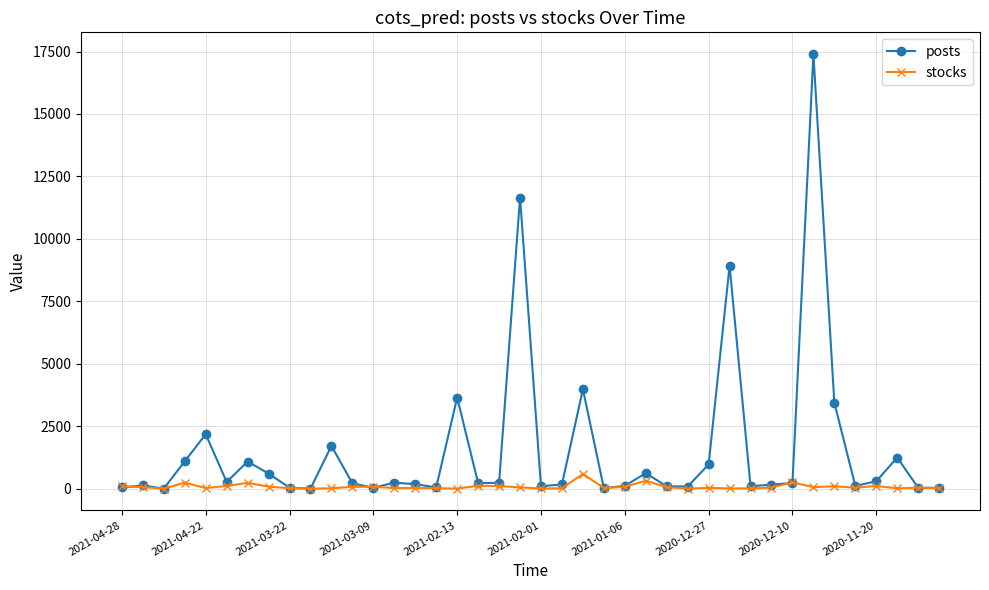

Which series has the largest total across all categories?

posts